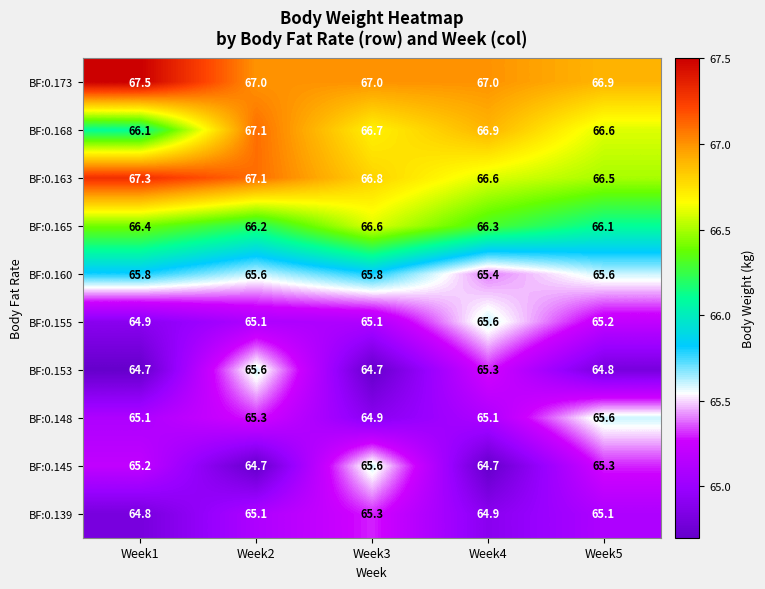

True or false: BF:0.155 has a value of 64.9 at Week1.

True